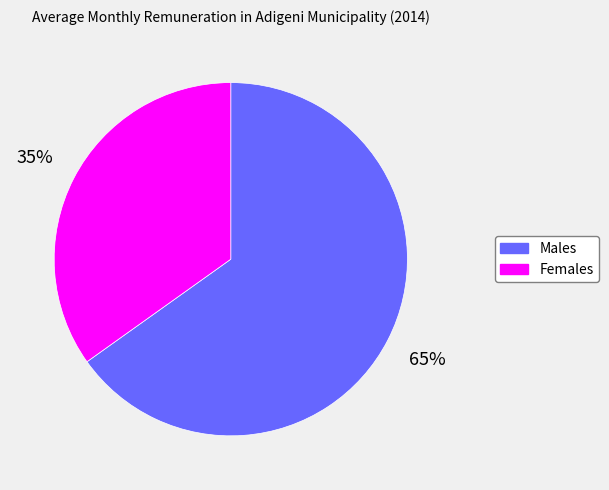

Does any single category account for the majority?

Yes